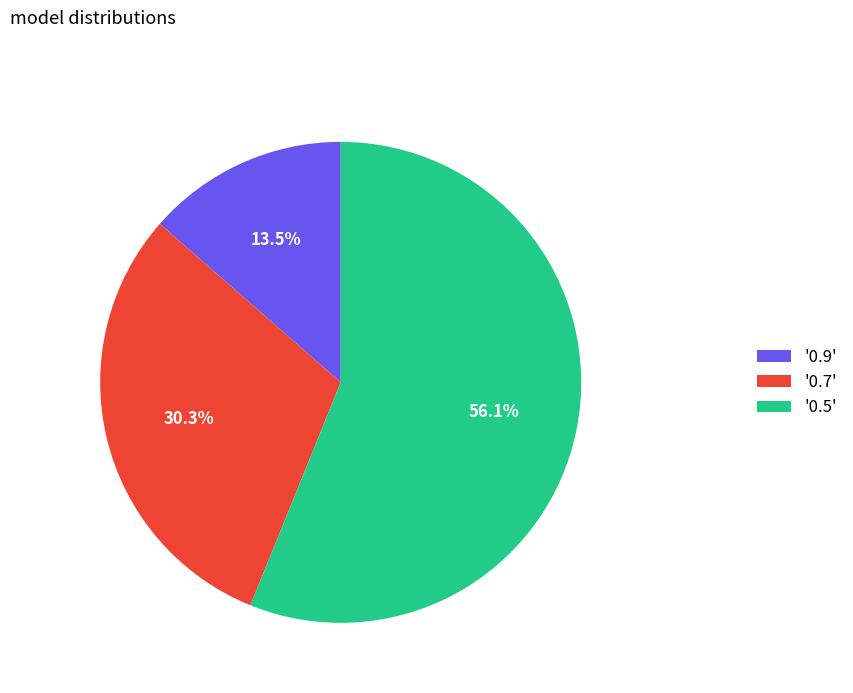

Which category accounts for the majority?

'0.5'